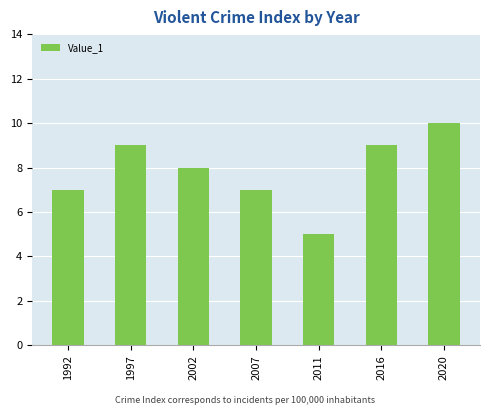

At which label does the data first exceed 8?

1997